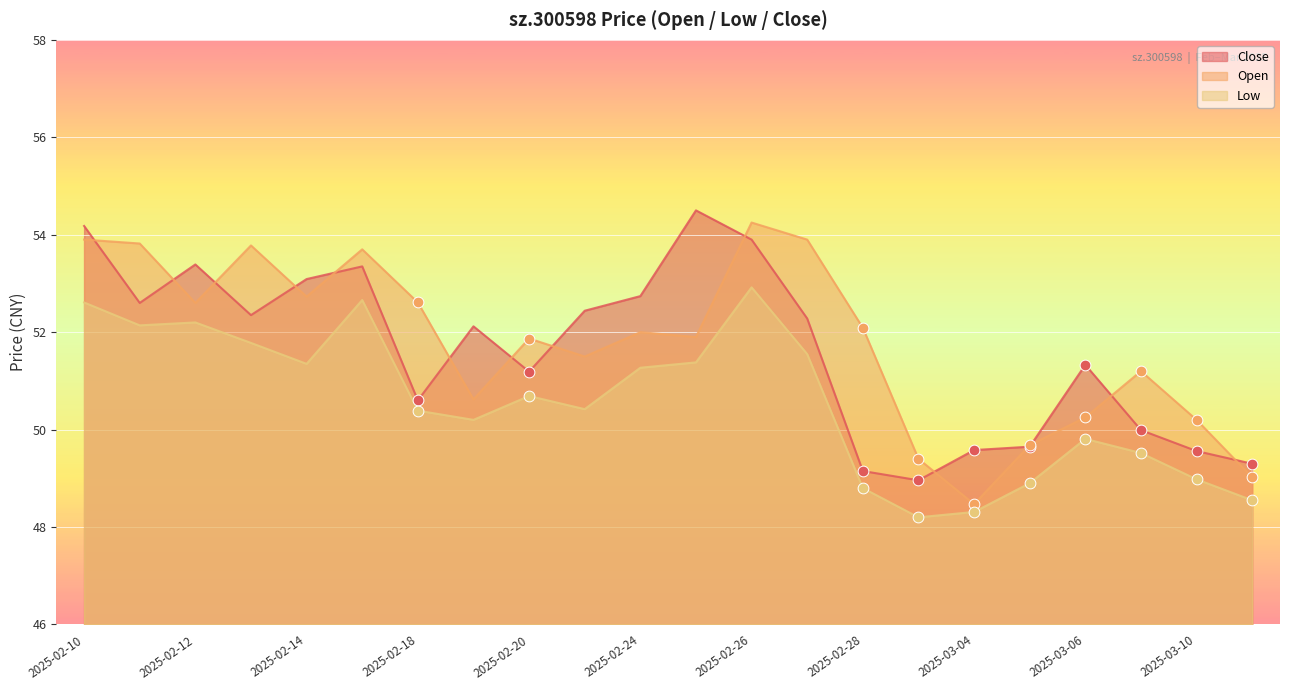

At how many categories does at least one series exceed 48?

22